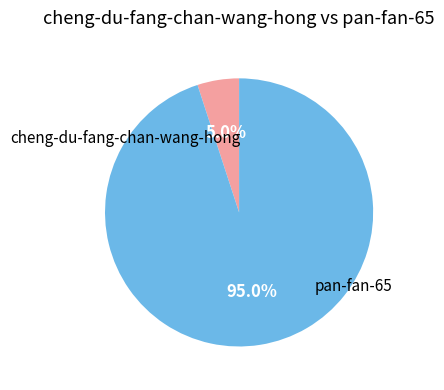

Is there a majority slice in this chart?

Yes